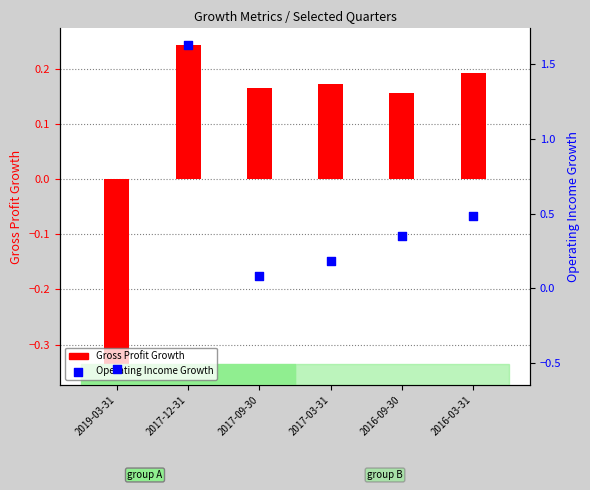

Which series contains the lowest Y value?

Operating Income Growth